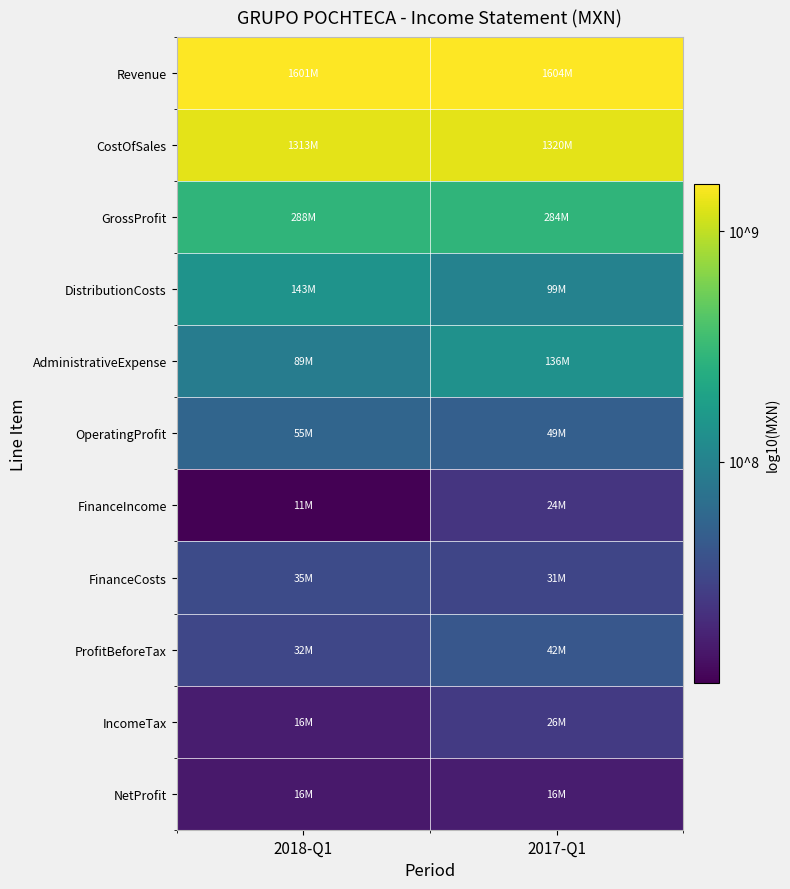

At 2018-Q1, list the series in order from smallest to largest.

FinanceIncome, NetProfit, IncomeTax, ProfitBeforeTax, FinanceCosts, OperatingProfit, AdministrativeExpense, DistributionCosts, GrossProfit, CostOfSales, Revenue